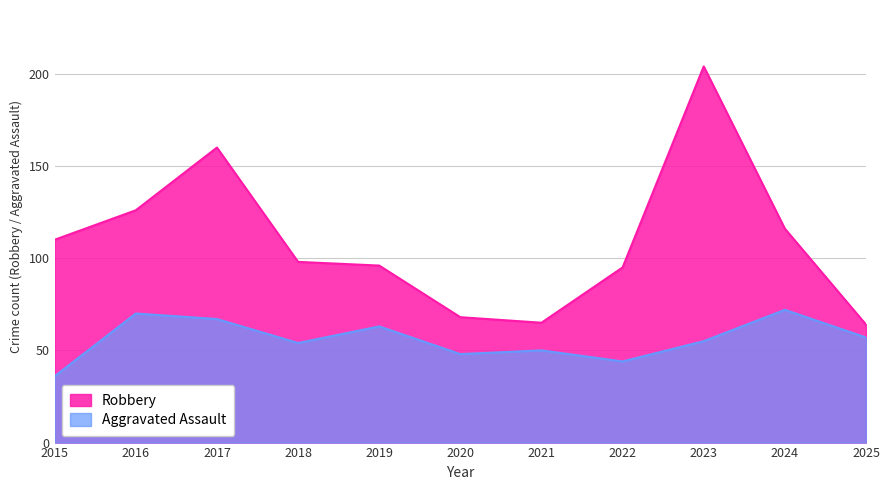

What is the difference between the second highest and minimum values in the Robbery series?

96